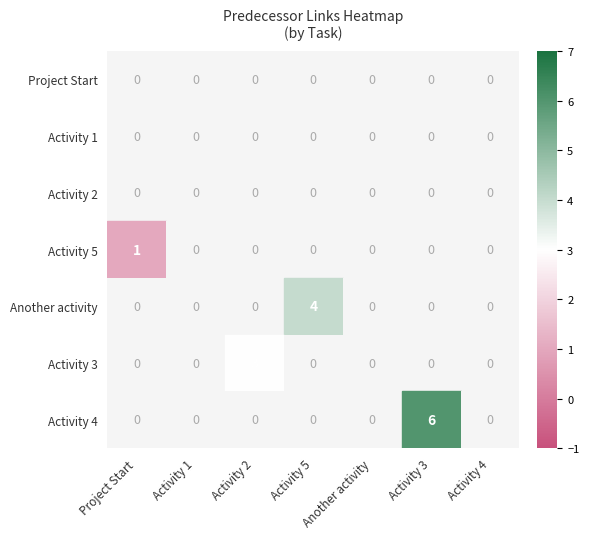

Is it true that Activity 3 equals 2 at Activity 2?

False